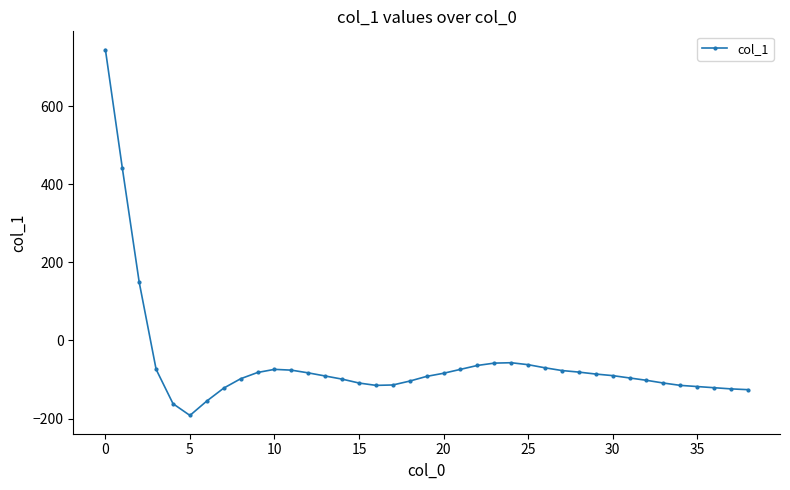

What is the difference between the second highest and second lowest values?

604